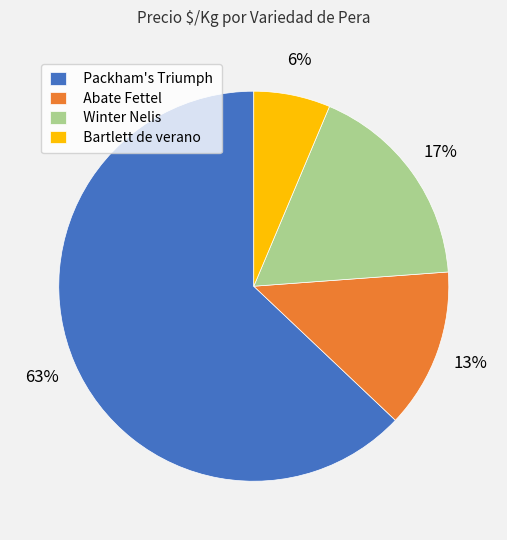

To the nearest percent, what is the average slice percentage?

25%